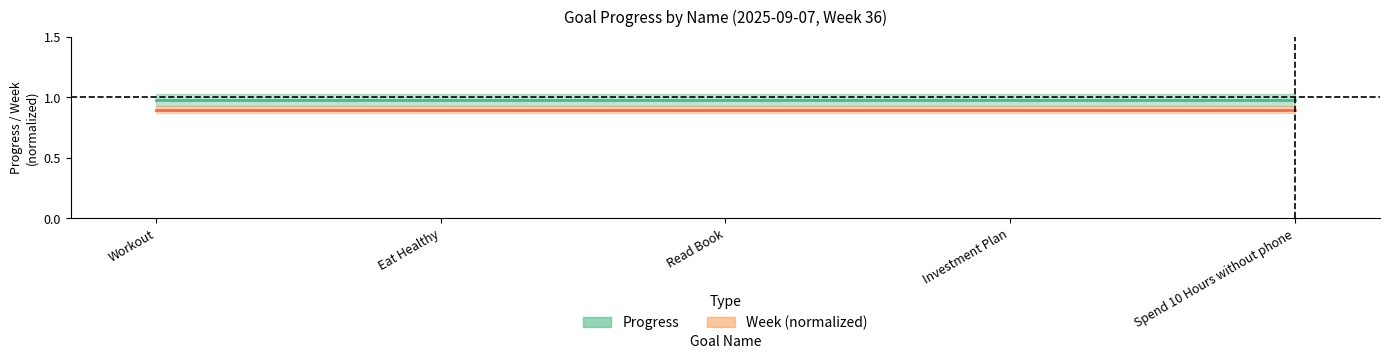

What is the label of the 2nd point from the right?

Investment Plan